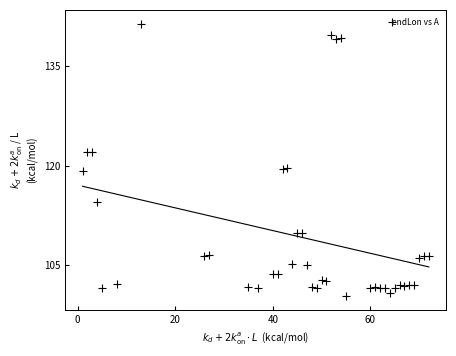

What is the range of X values (max minus min)?

71.0